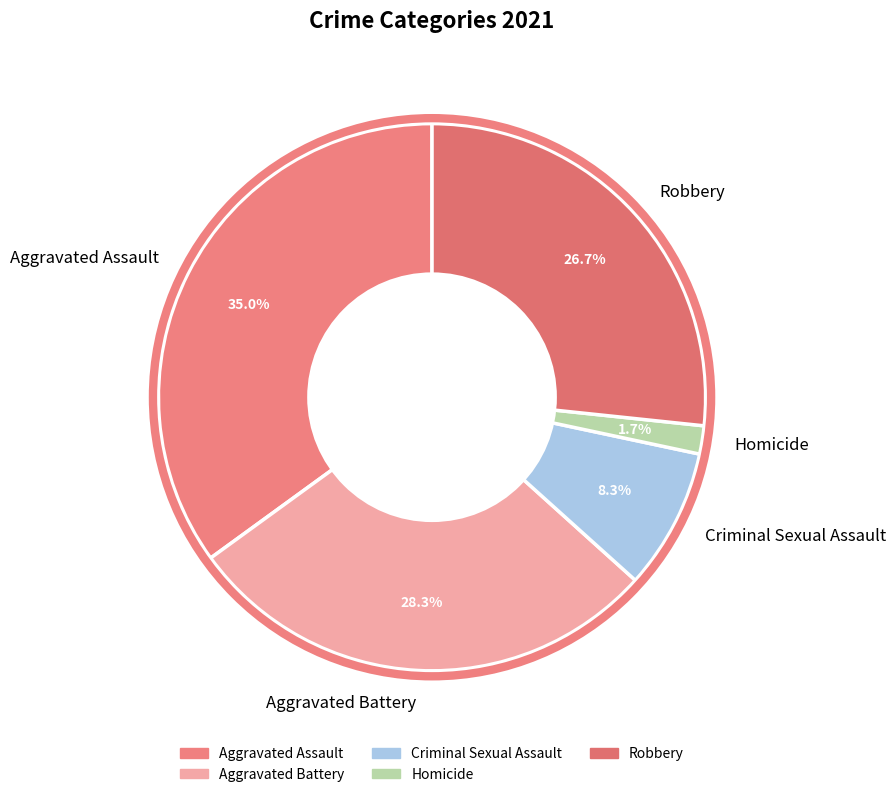

To the nearest percent, what portion does Aggravated Assault represent?

35%